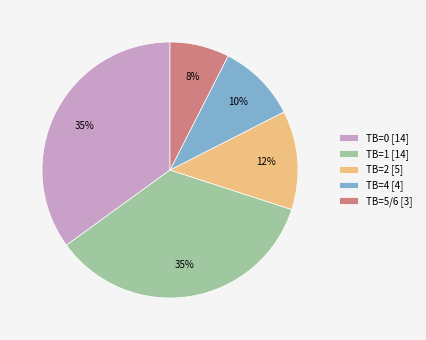

To the nearest percent, what portion does TB=0 represent?

35%